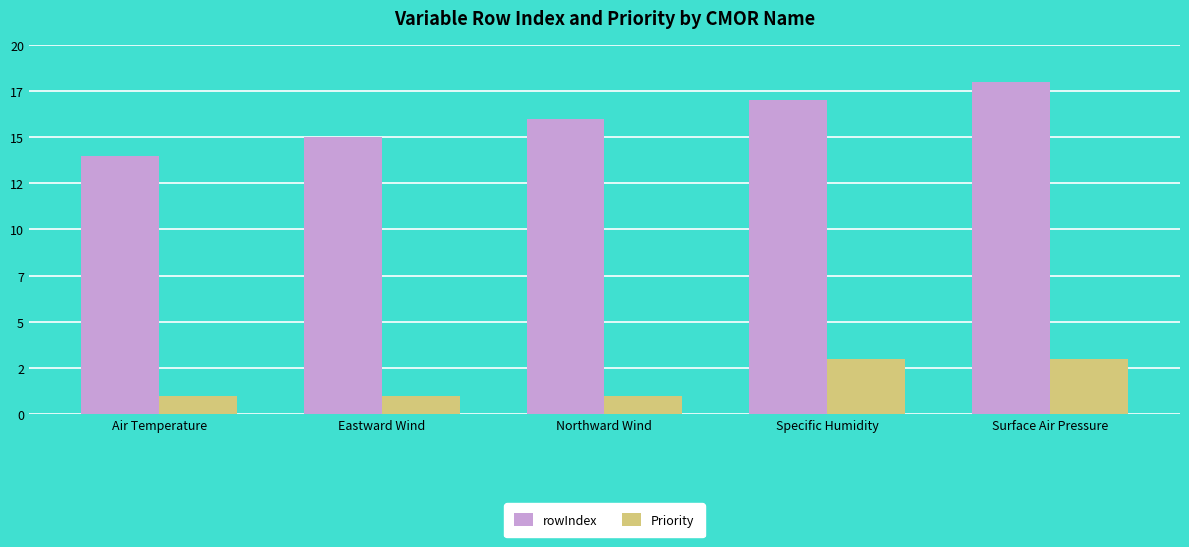

The rowIndex series shows 25 at Northward Wind. True or false?

False